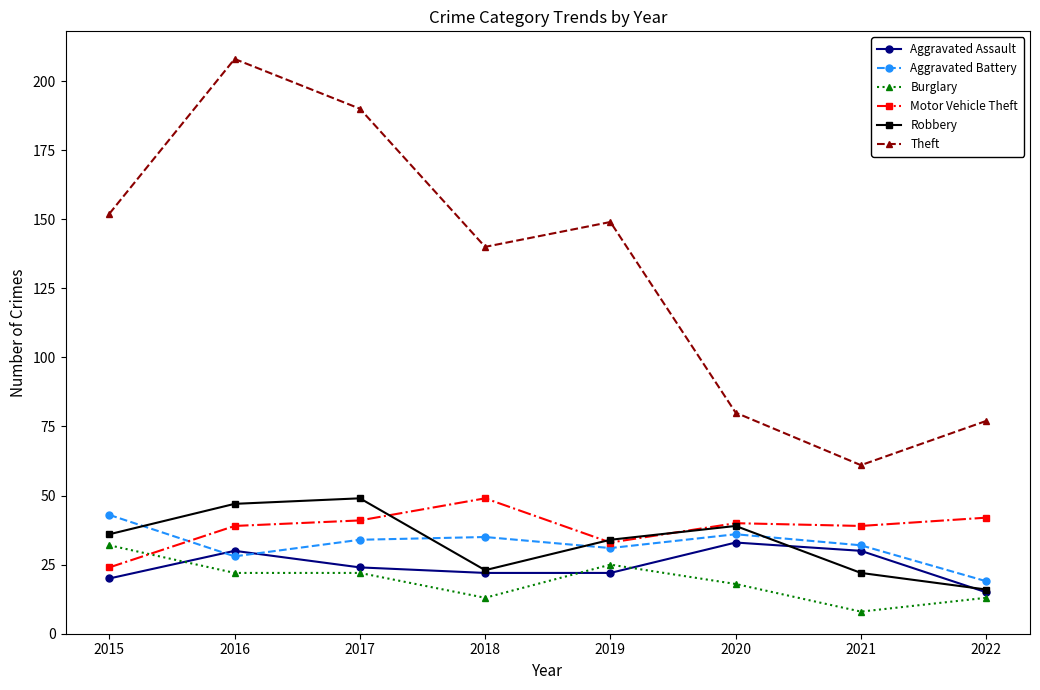

Reading right to left, list all the values displayed in this chart.

Aggravated Assault: 15	30	33	22	22	24	30	20
Aggravated Battery: 19	32	36	31	35	34	28	43
Burglary: 13	8	18	25	13	22	22	32
Motor Vehicle Theft: 42	39	40	33	49	41	39	24
Robbery: 16	22	39	34	23	49	47	36
Theft: 77	61	80	149	140	190	208	152